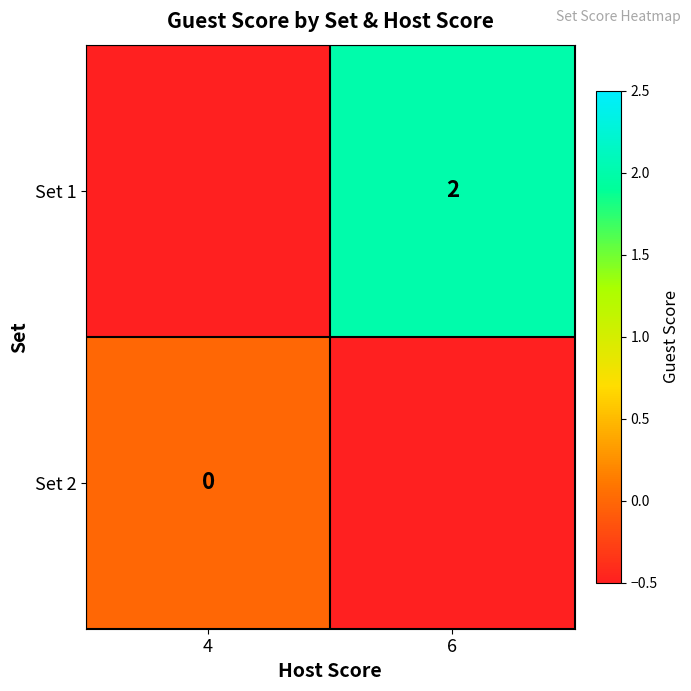

The value of Set 1 at 6 is 2.0. True or false?

True